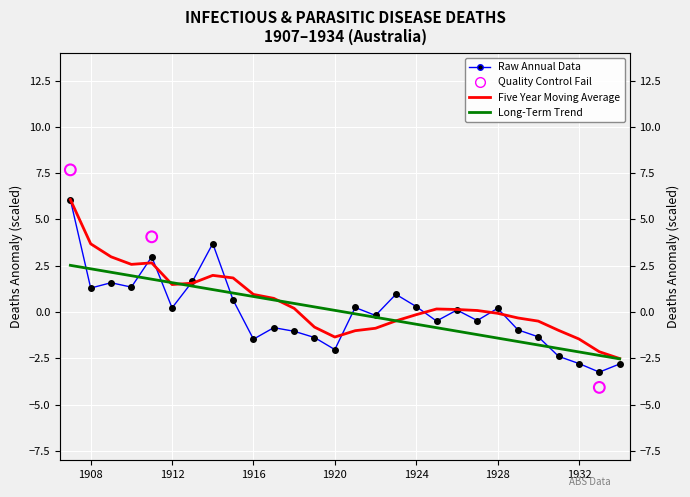

Is the value of persons_total at 1920 greater than the value of years at 1924?

No